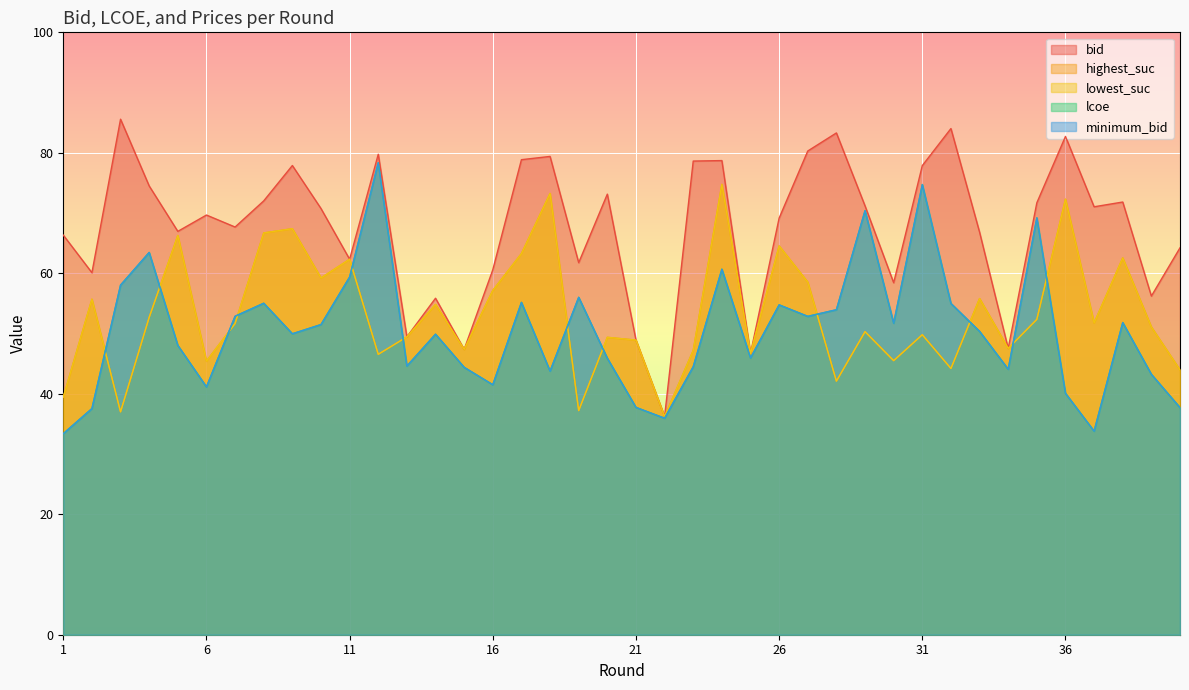

Does the chart display data point markers on the line(s)?

No